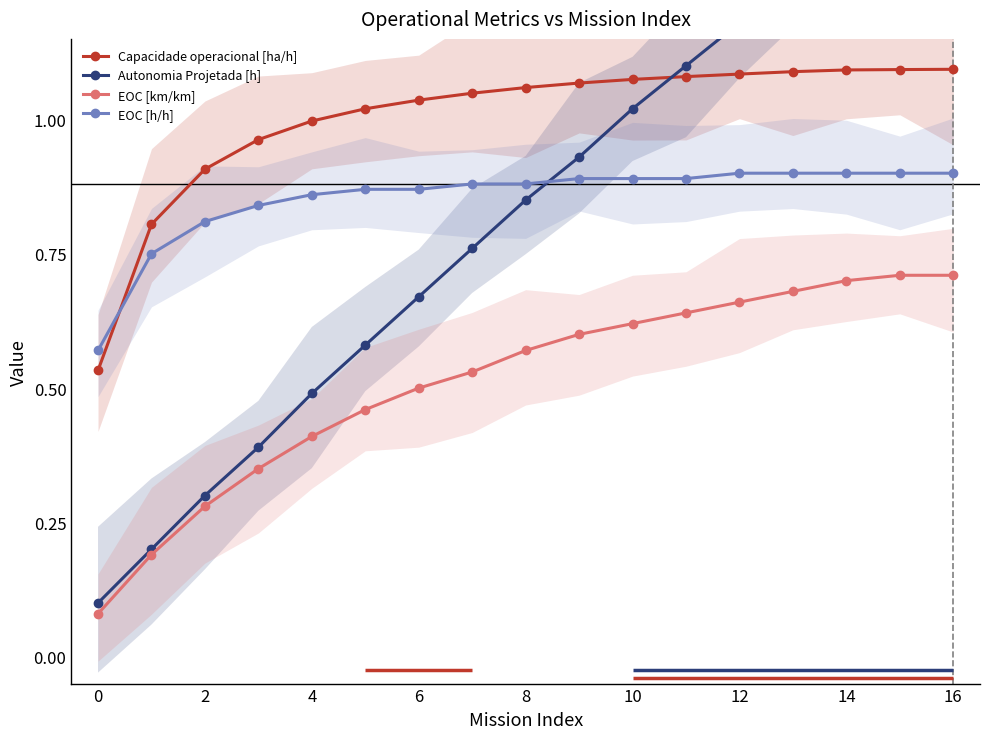

What is the total value across all series at 15?

4.1